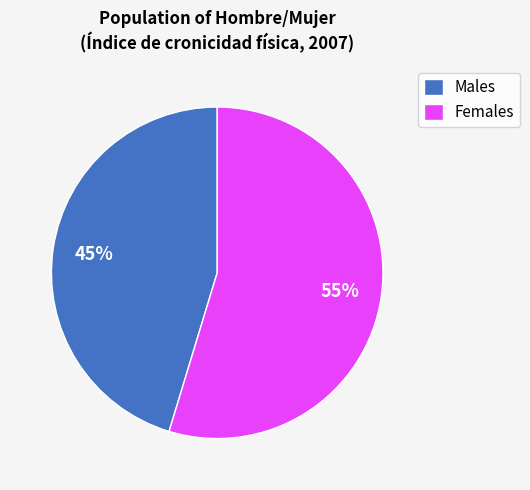

True or false: Females accounts for 55% of the total.

True